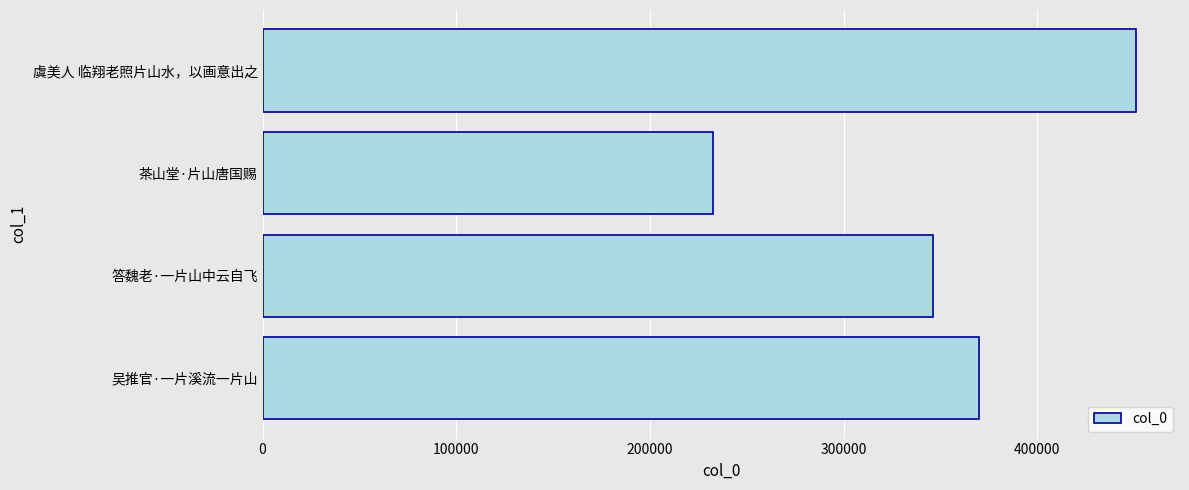

How many bars are there in total?

4